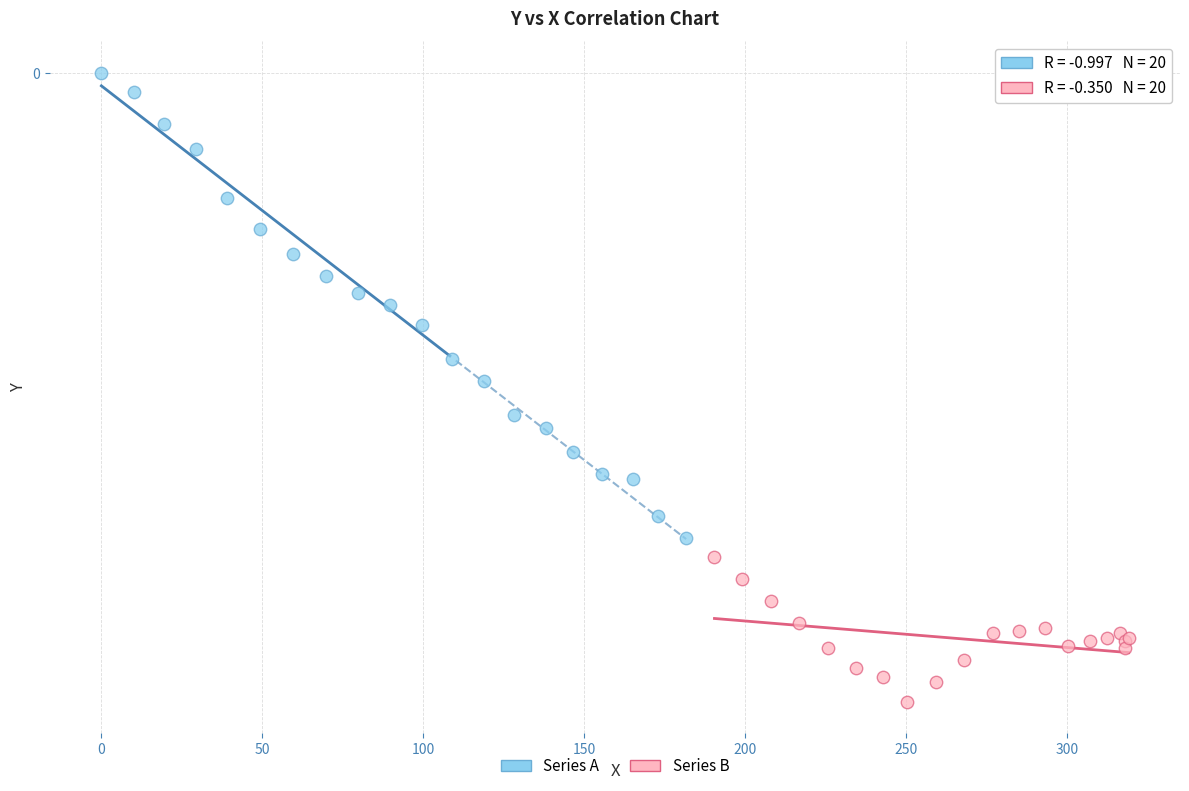

Which series contains the lowest Y value?

Series B